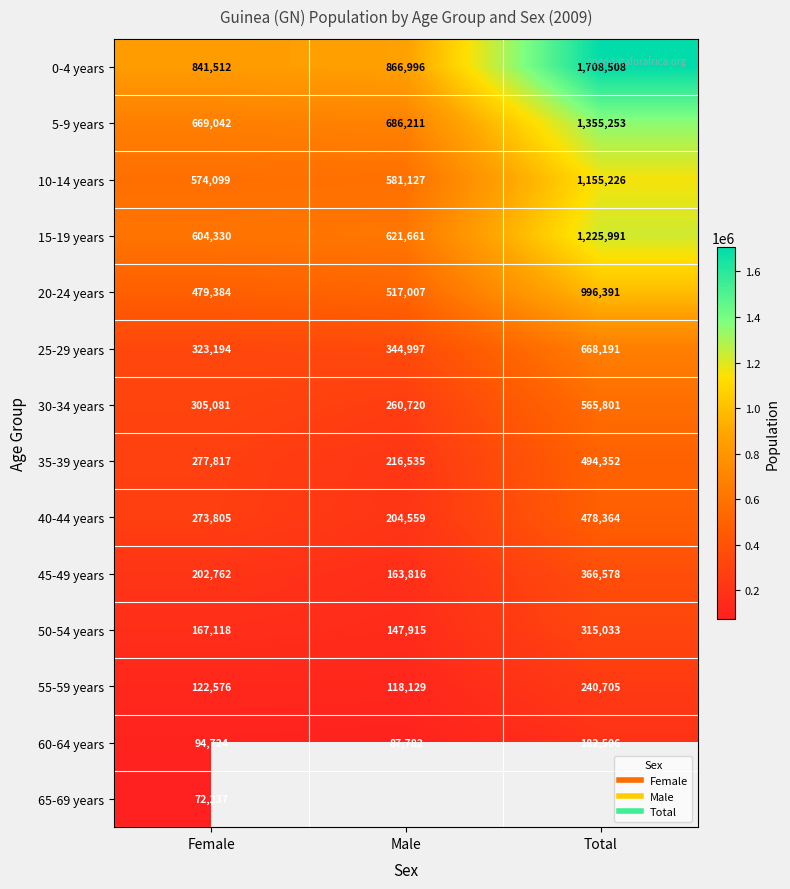

How many categories are shown in the chart?

3